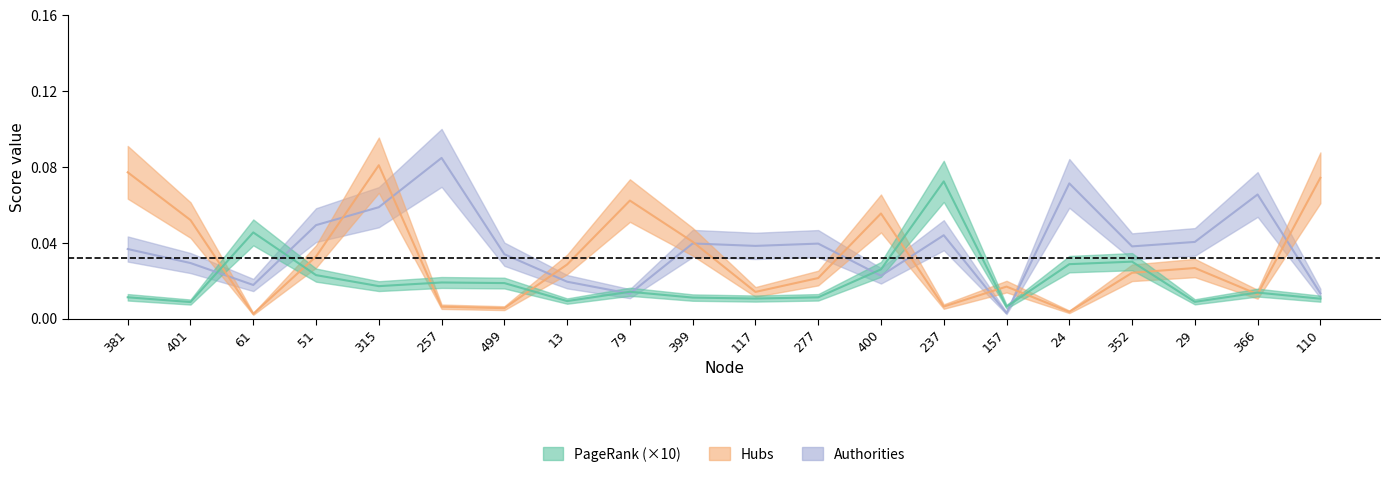

True or false: PageRank has a value of 0.0 at 51.

False